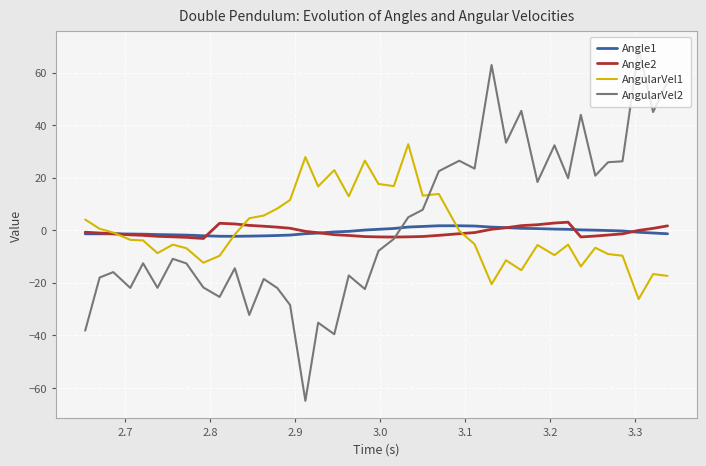

True or false: AngularVel2 has more than 0 interior local peaks.

True